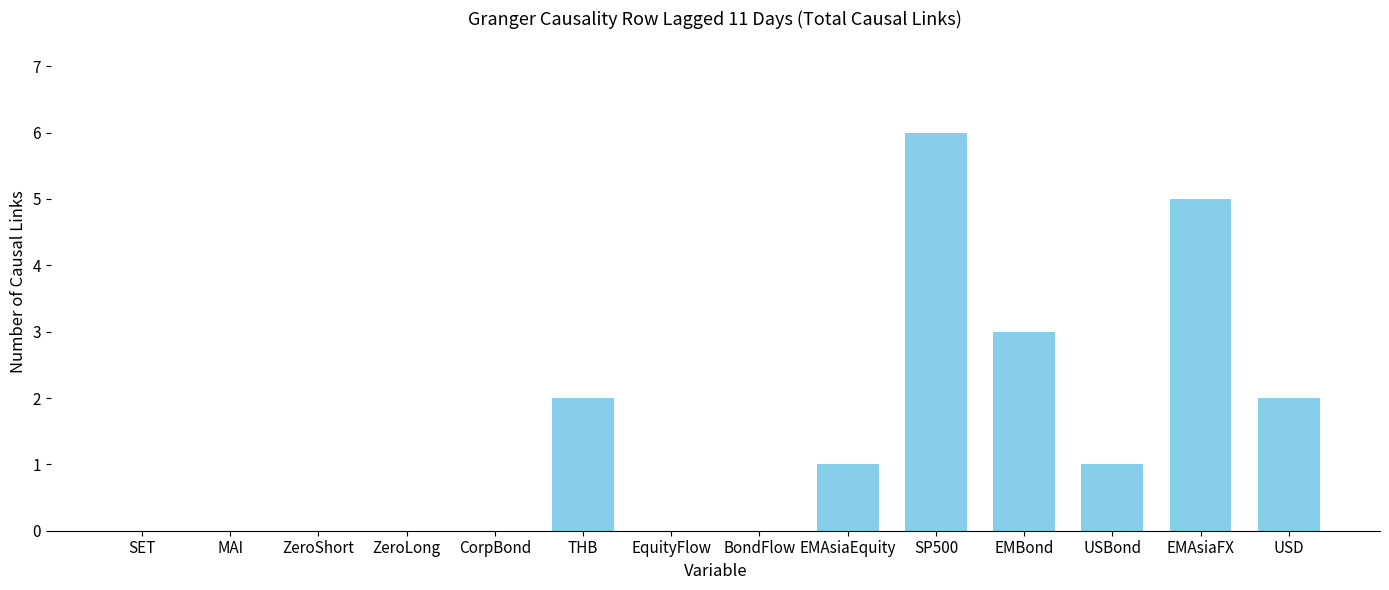

Count the number of categories in the chart.

14